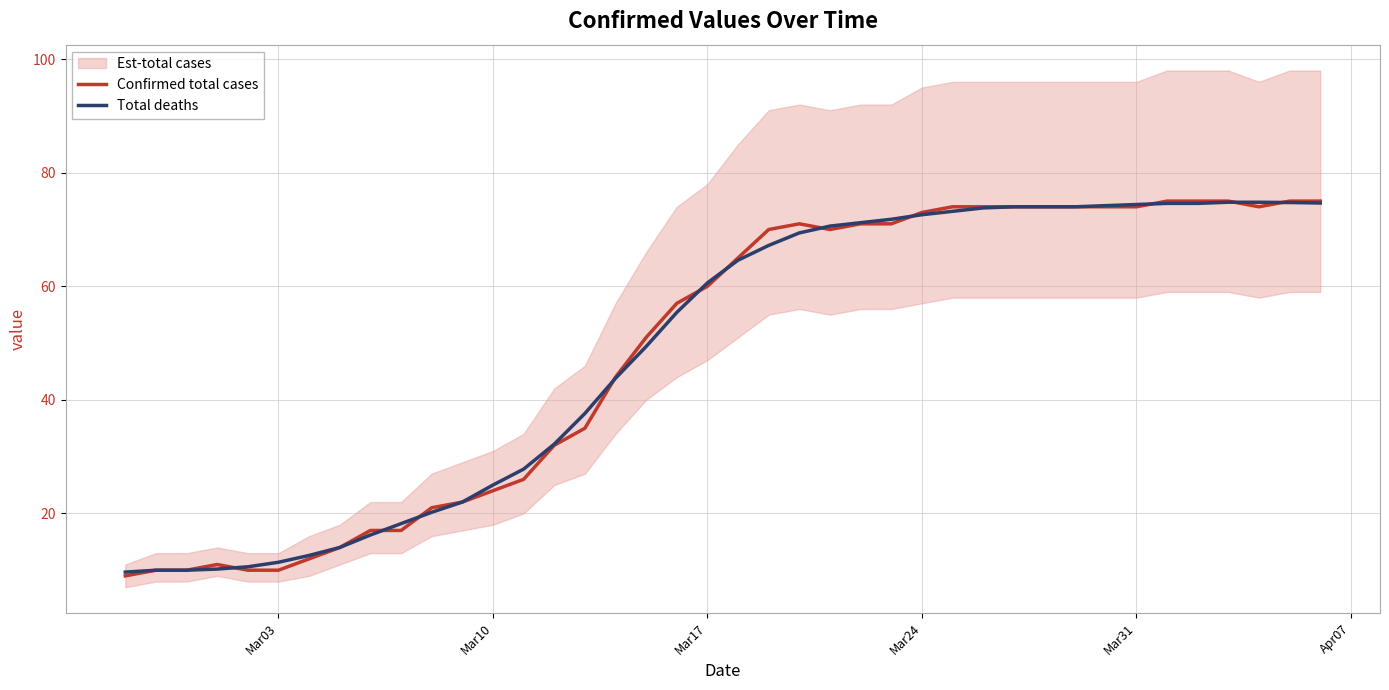

What is the maximum value for Confirmed total cases?

75.0